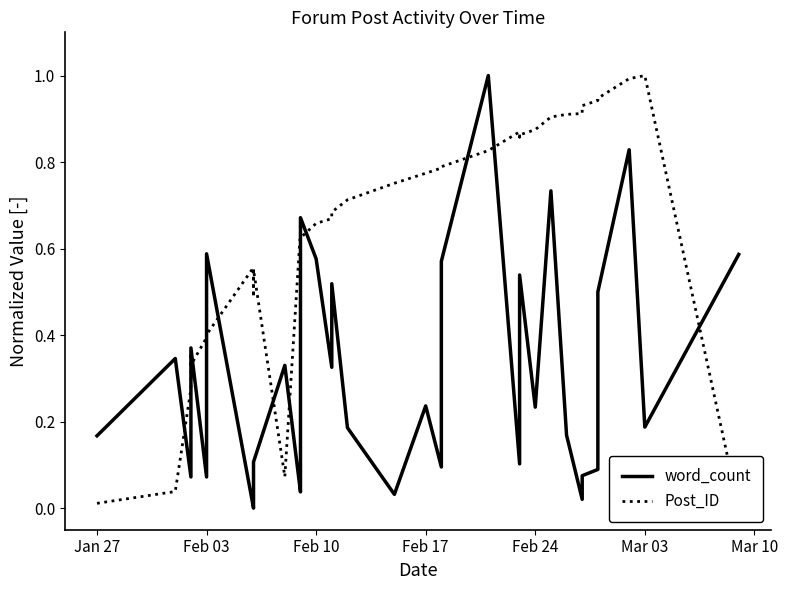

At how many categories does at least one series exceed 0?

40